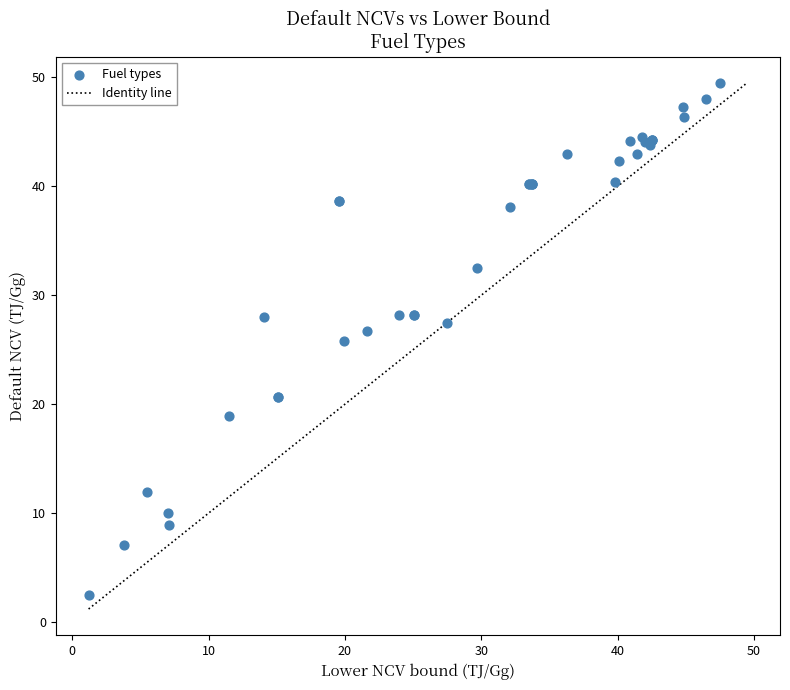

What Y value in the scatter plot is closest to 25?

25.8